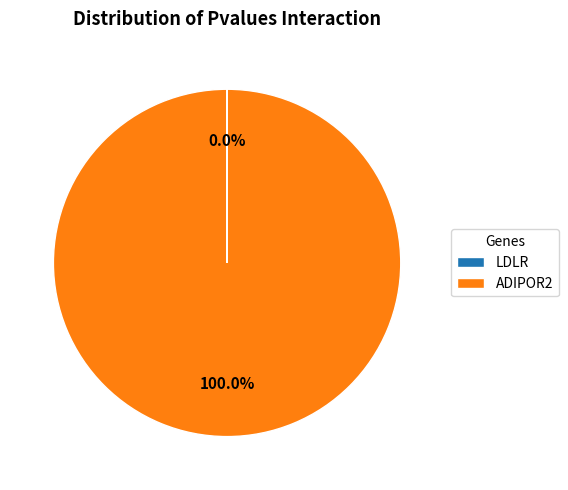

Does ADIPOR2 represent more than half of the total?

Yes